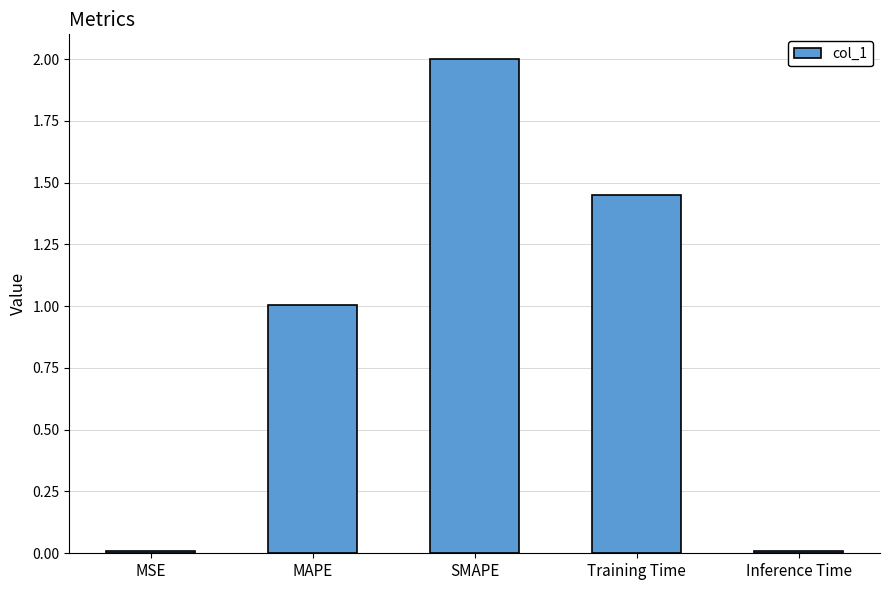

Is it true that the value at MAPE is 1.0?

True